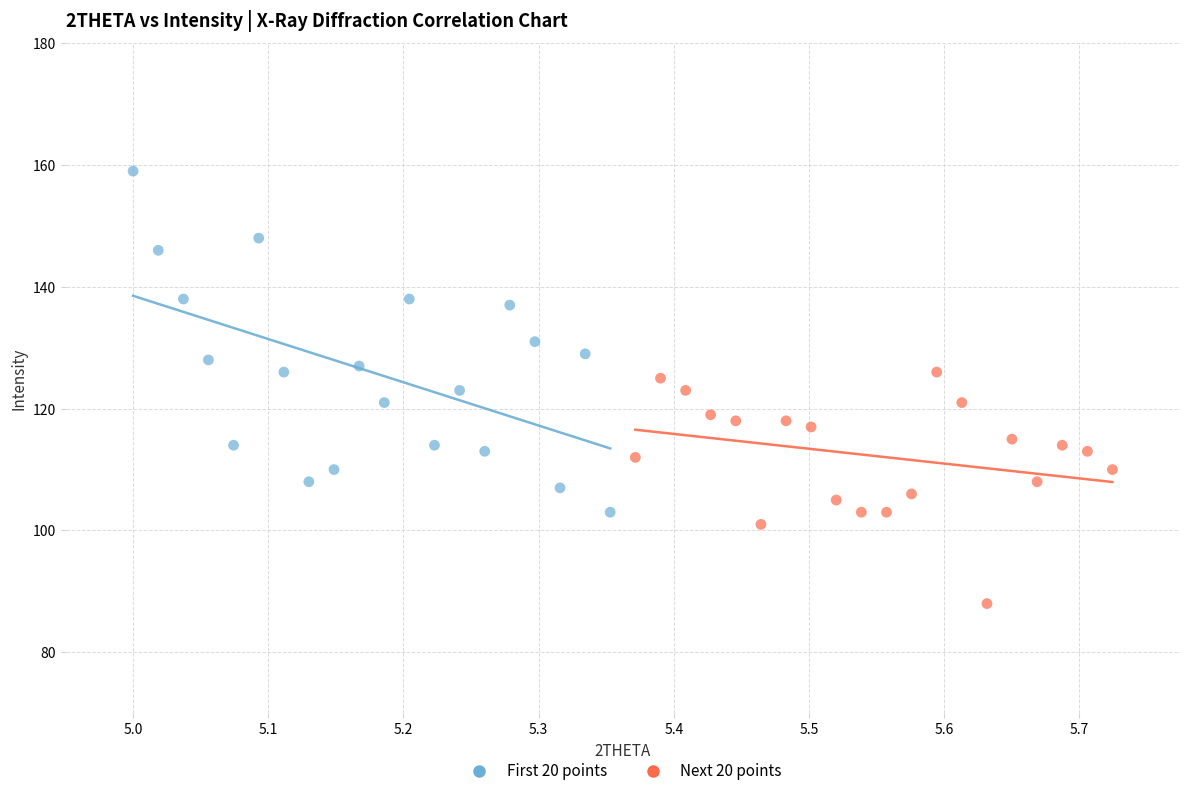

Which series has the largest Y range (max minus min)?

First 20 points